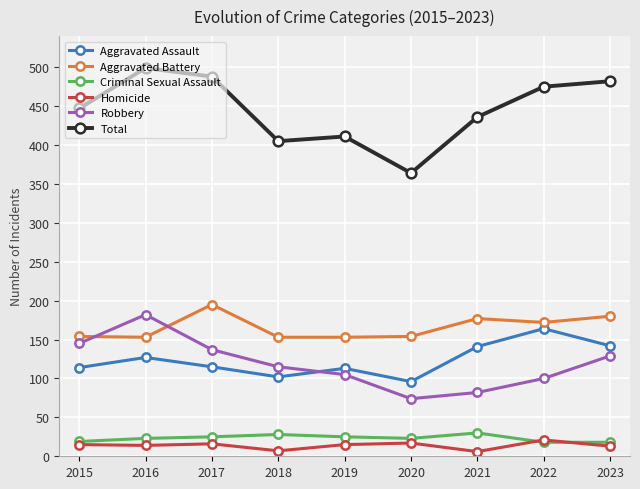

Where is the first local maximum for Aggravated Assault?

2016